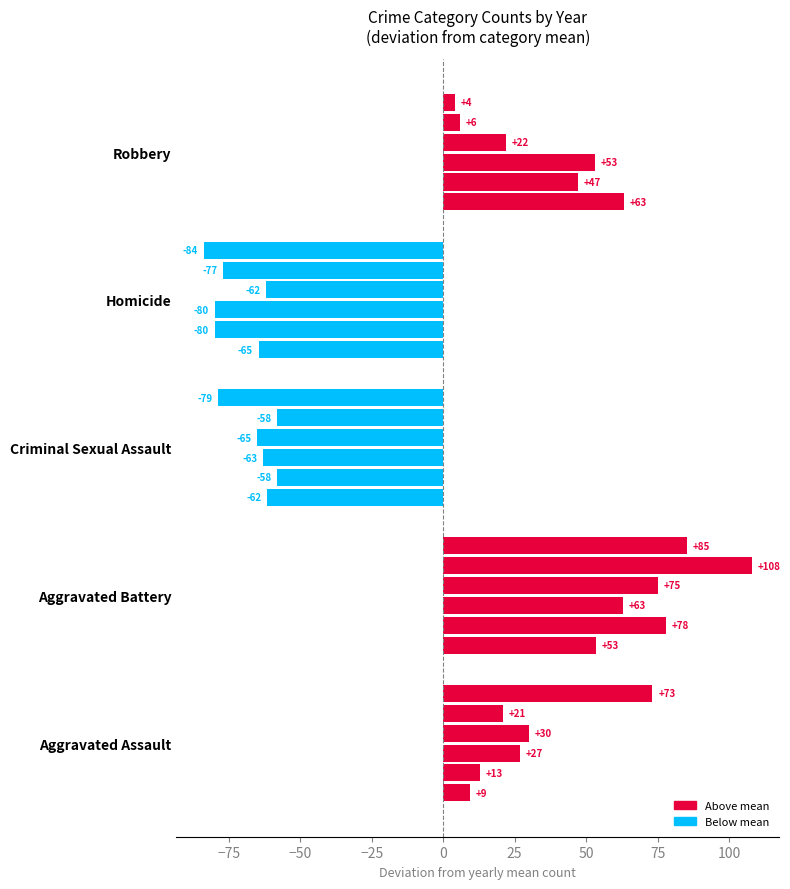

How many data points does each series have?

5